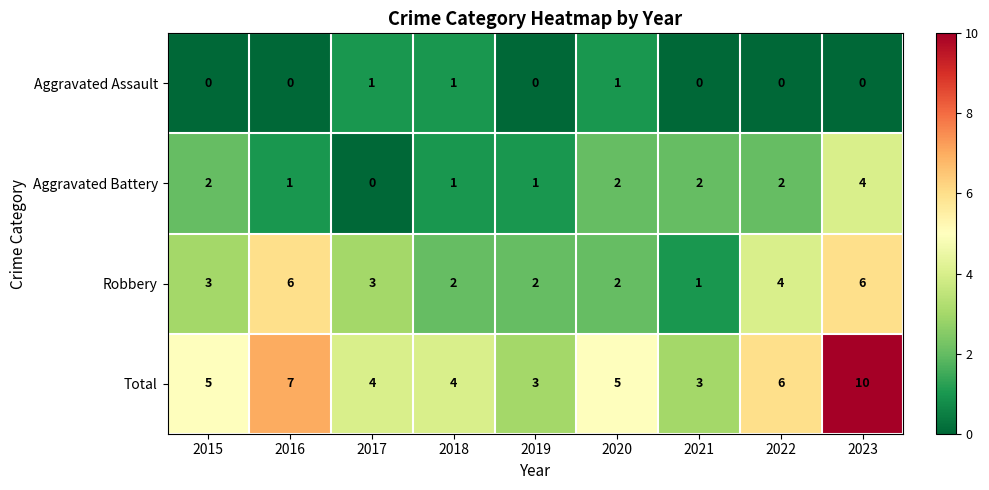

True or false: Robbery has a value of 5 at 2015.

False